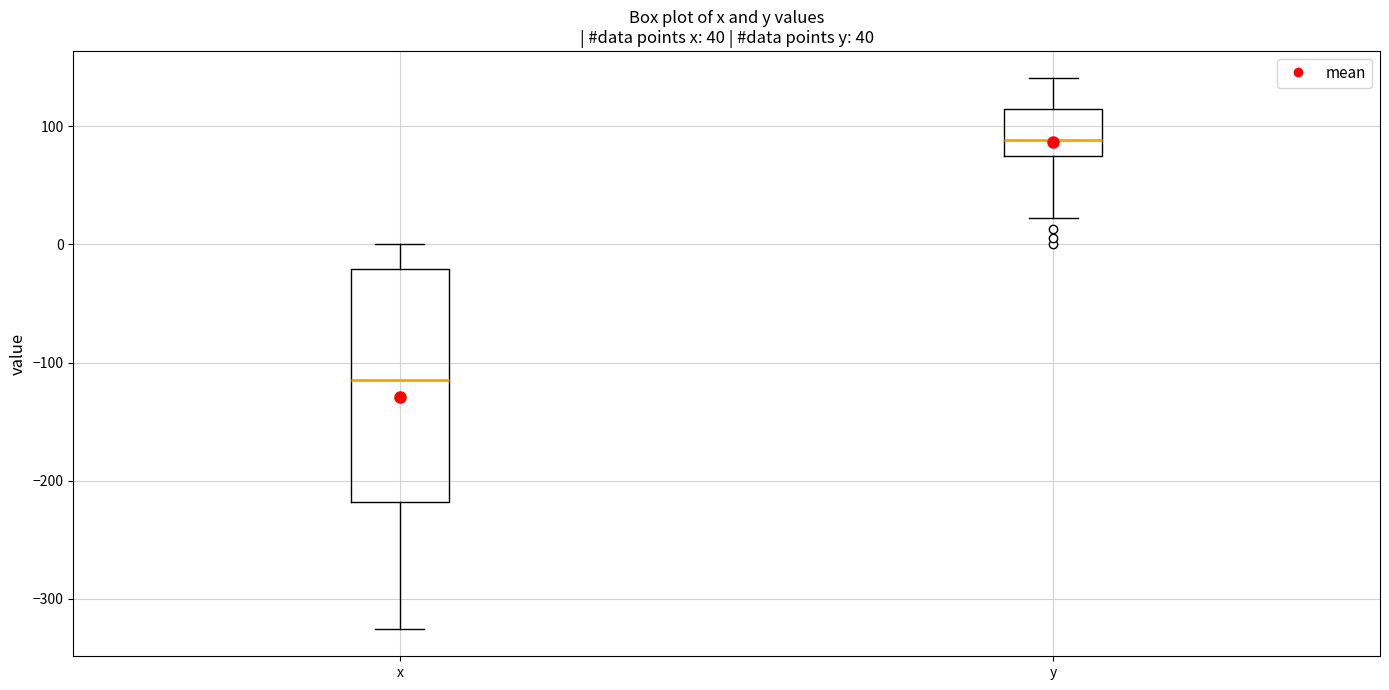

Which box's median line is the highest?

y